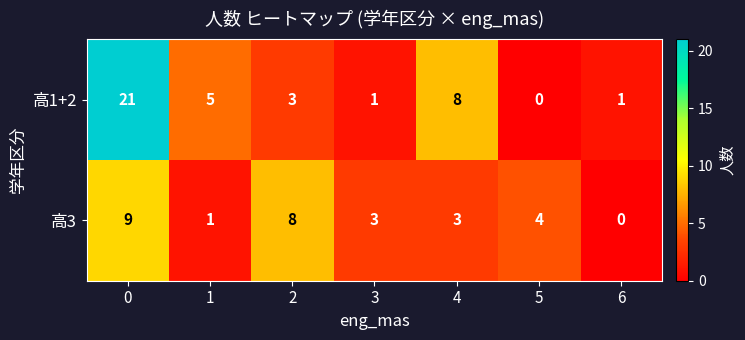

True or false: 高1+2 has a value of 3 at 2.

True